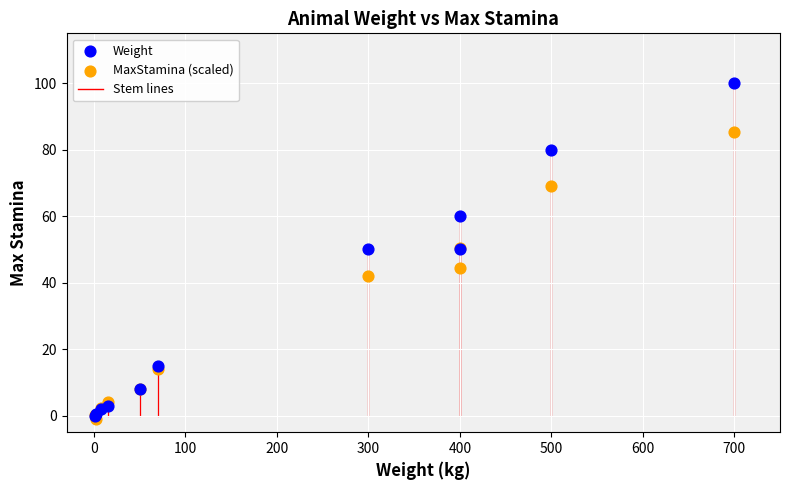

Which series reaches the minimum Y coordinate?

MaxStamina (scaled)